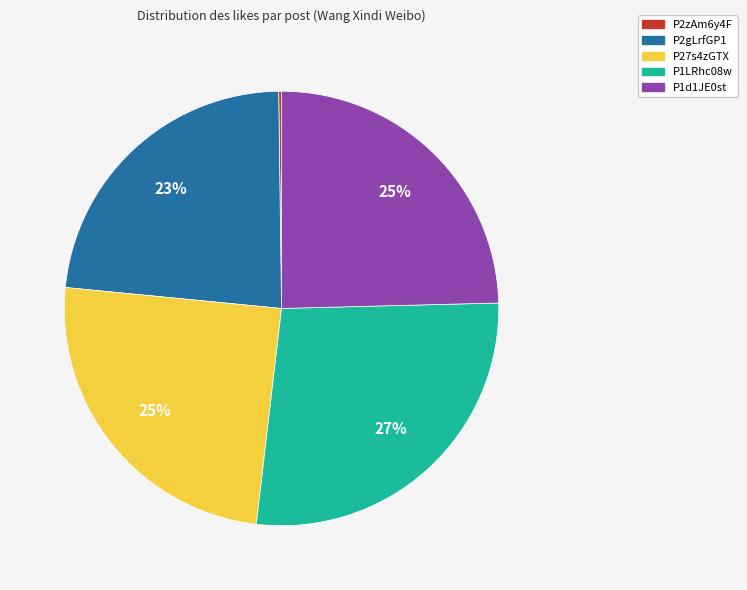

To the nearest percent, what is the average slice percentage?

20%